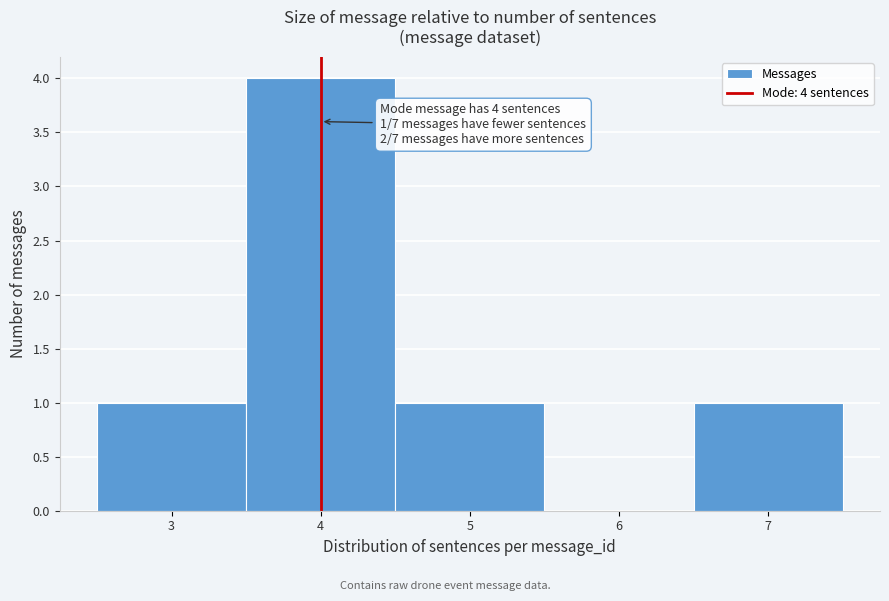

Which range on the x-axis has the tallest bar?

3.5 to 4.5